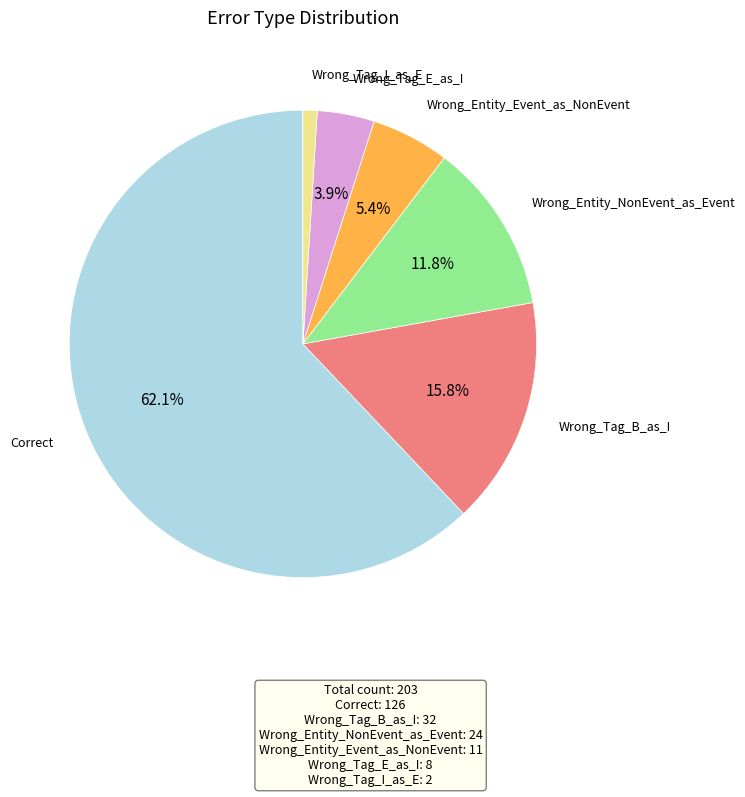

Is there any slice that represents more than half of the pie?

Yes